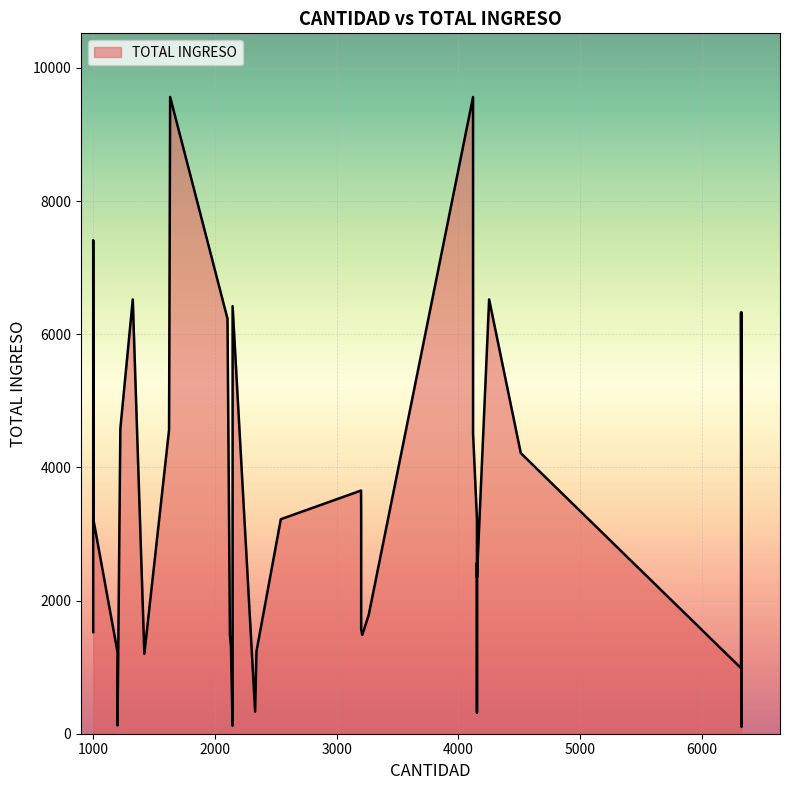

The chart shows a value of 8634 at 2145. True or false?

False